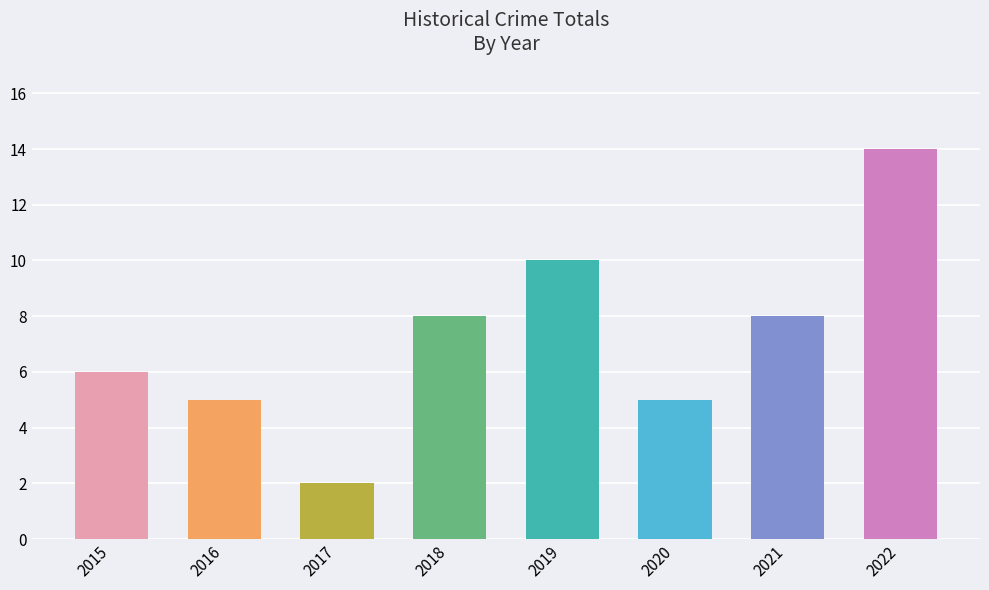

Which has a higher value, 2022 or 2015?

2022